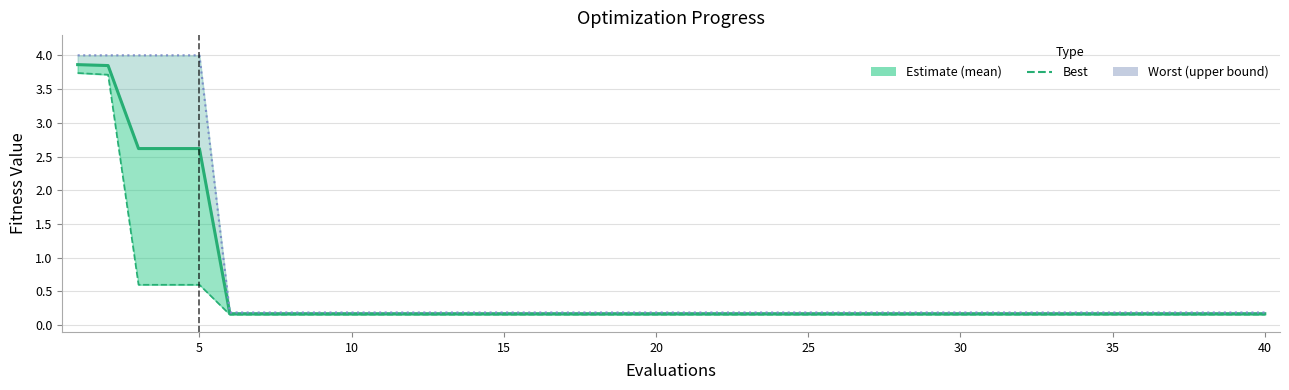

What are all the series names shown in the legend?

mean, best, worst